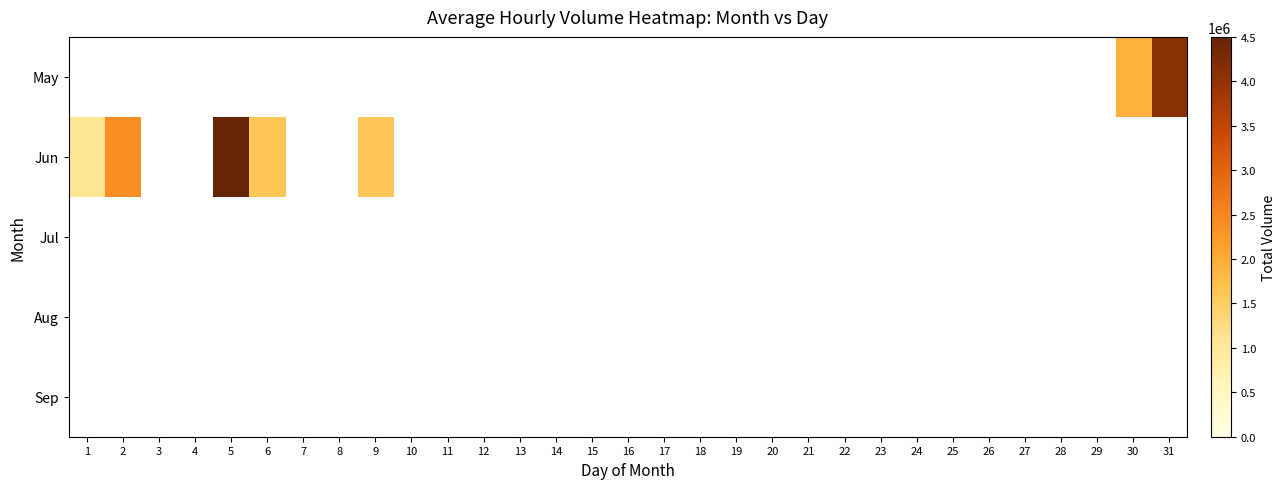

Count the number of categories in the chart.

31